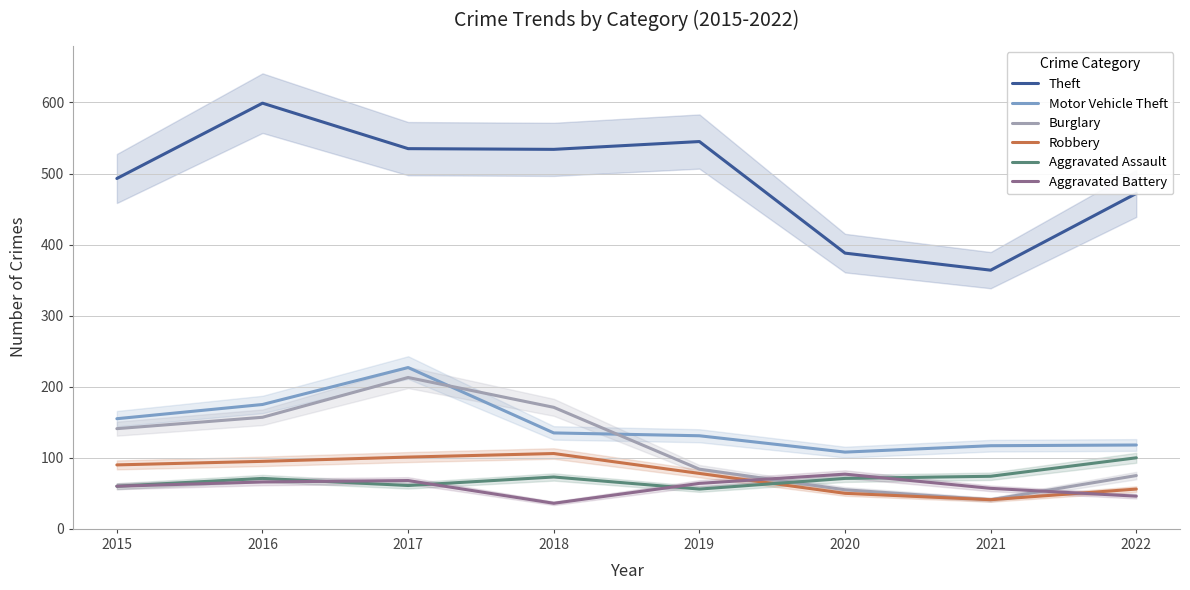

What is the smallest value displayed?

36